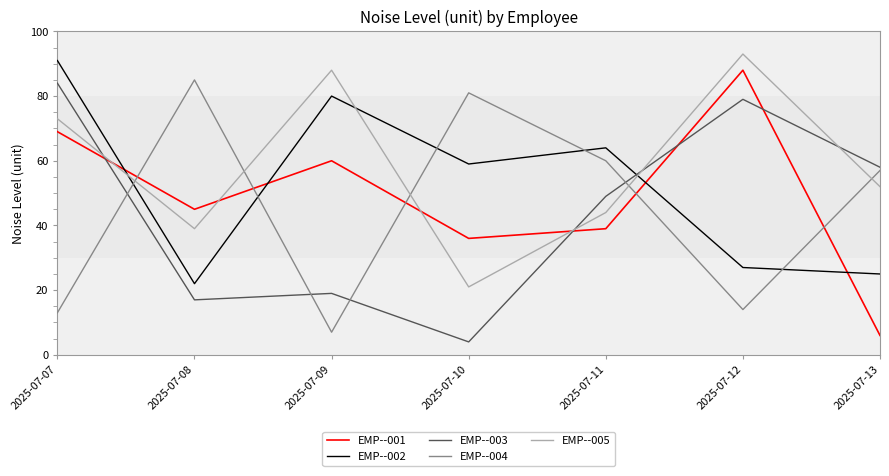

At which label is EMP--005 closest to 57?

2025-07-13